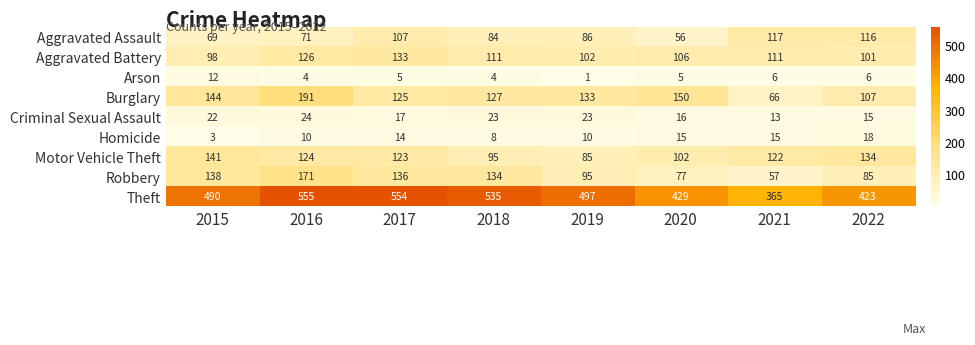

What is the spread (max minus min) of values at 2019?

496